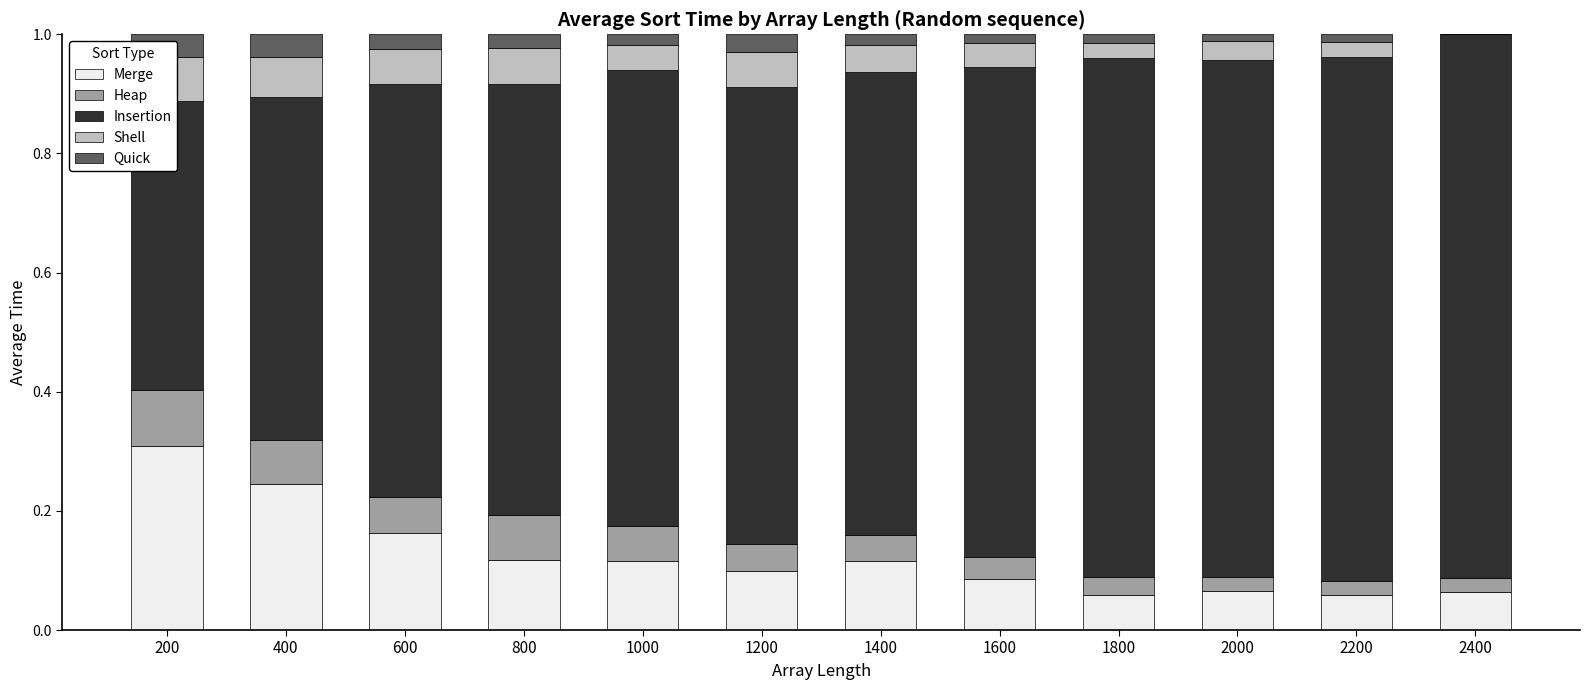

What is the sum of the Merge values at 400 and 800?

0.4